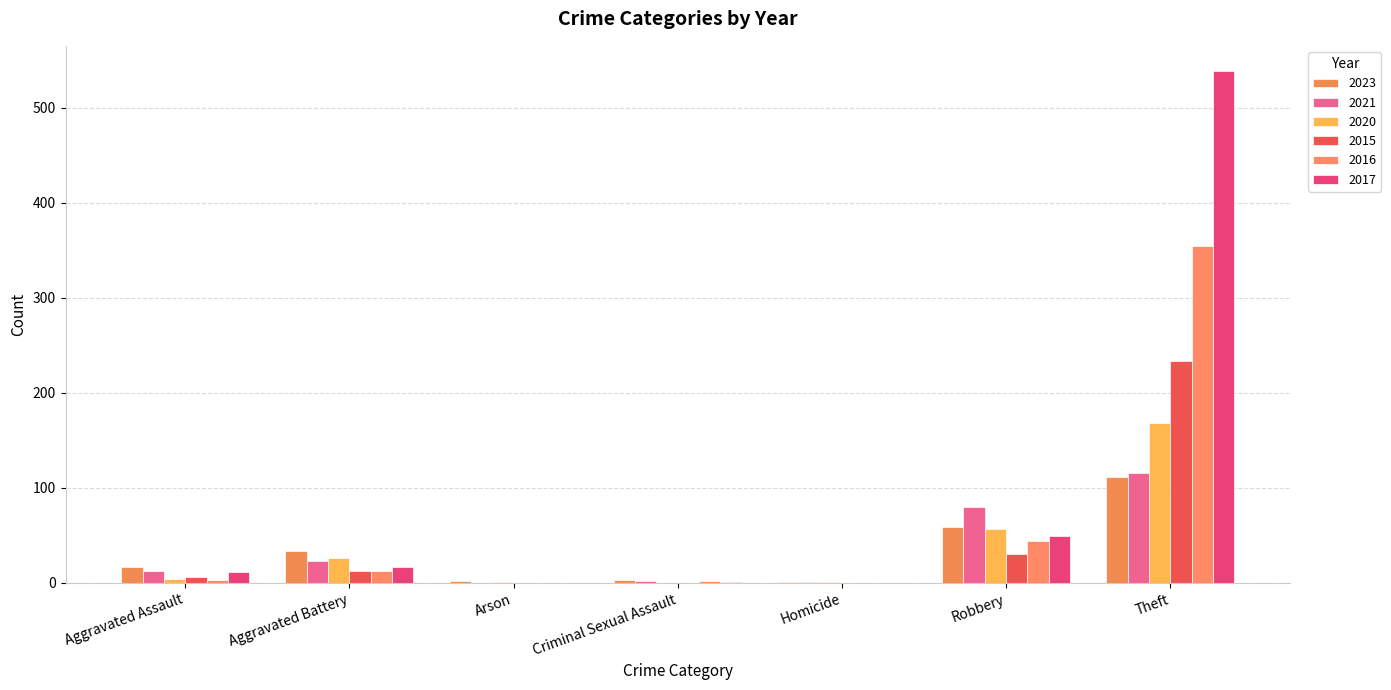

Between Aggravated Assault and Criminal Sexual Assault, which is larger?

Aggravated Assault